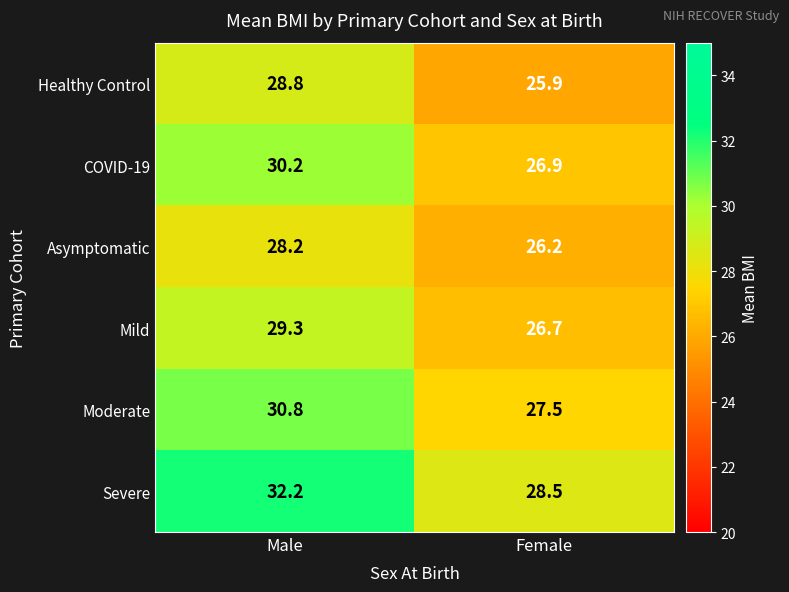

At which label is Healthy Control closest to 27?

Female